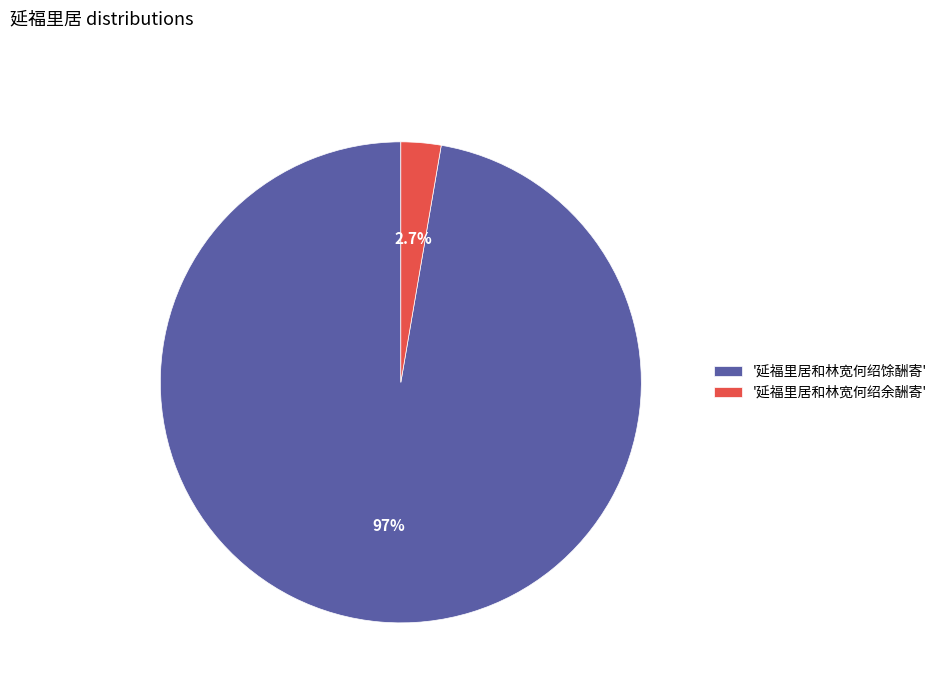

Which has a higher value, '延福里居和林宽何绍馀酬寄' or '延福里居和林宽何绍余酬寄'?

'延福里居和林宽何绍馀酬寄'